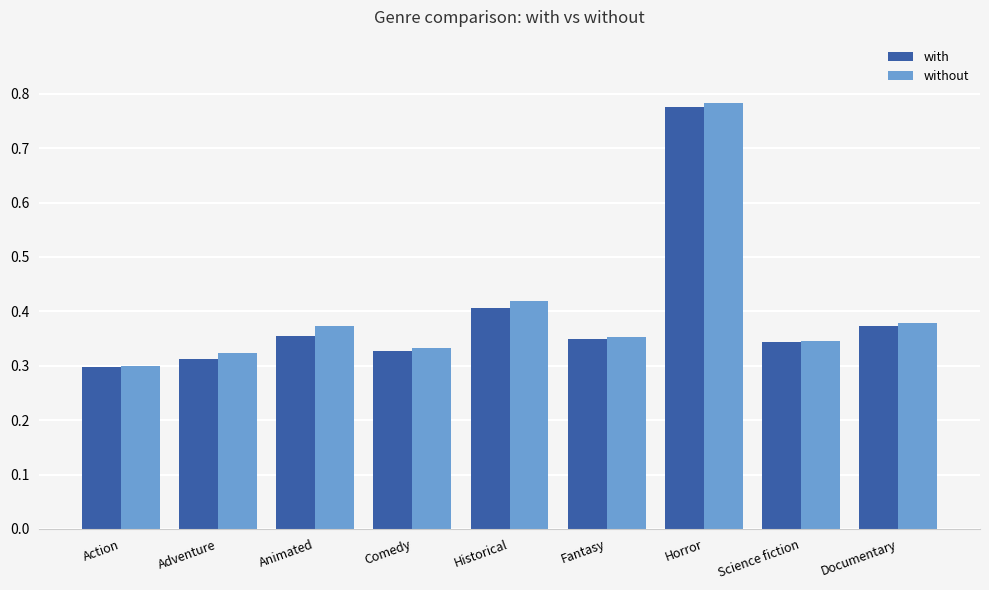

At which label is without closest to 0?

Action